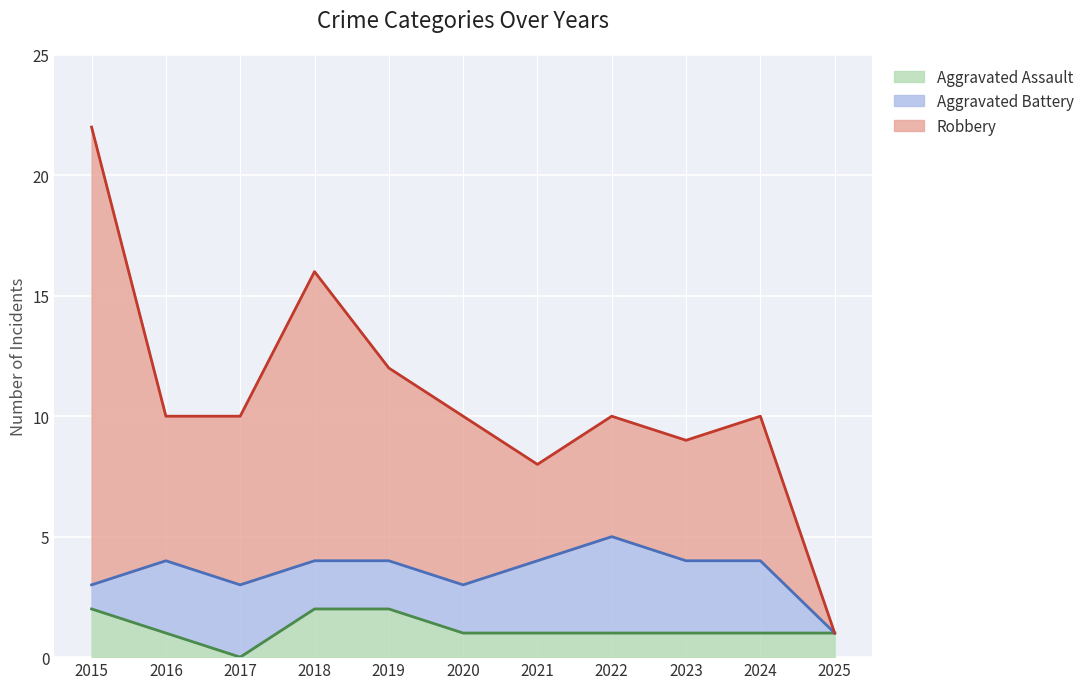

What are all the series names shown in the legend?

Aggravated Assault, Aggravated Battery, Robbery